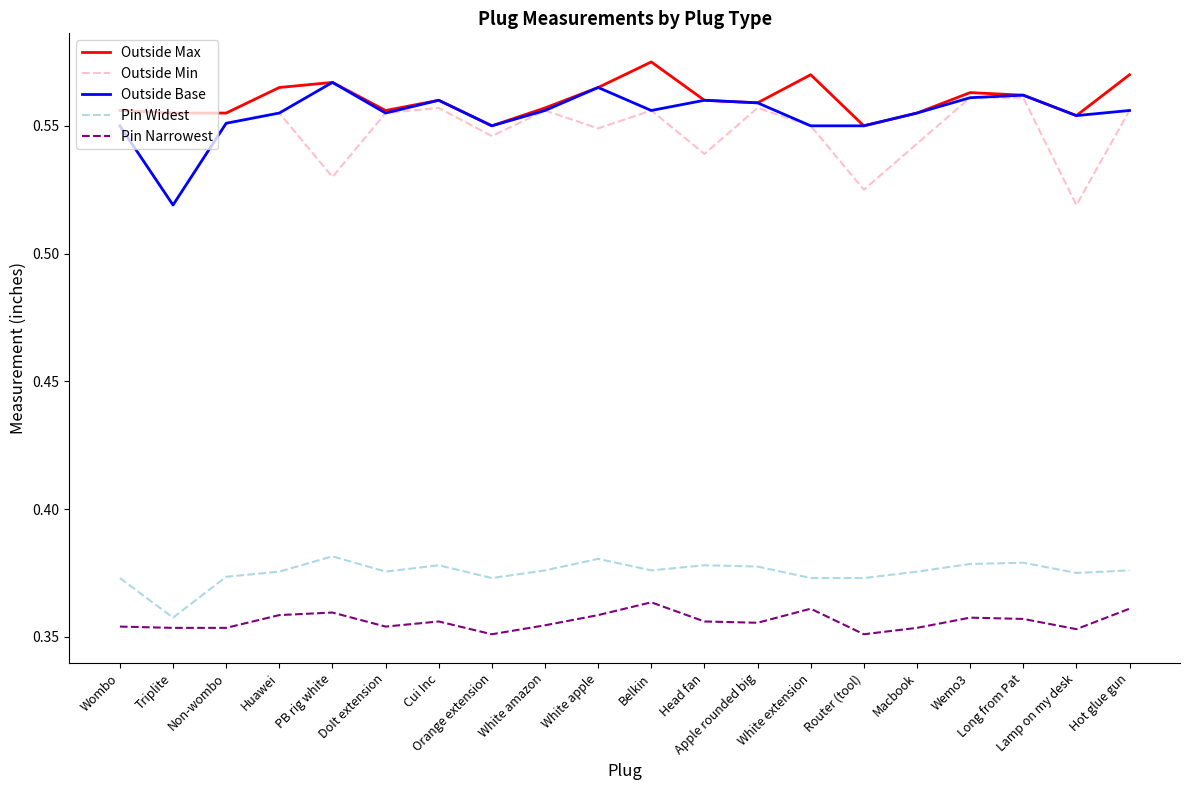

Is this an area chart (filled region under the line)?

No